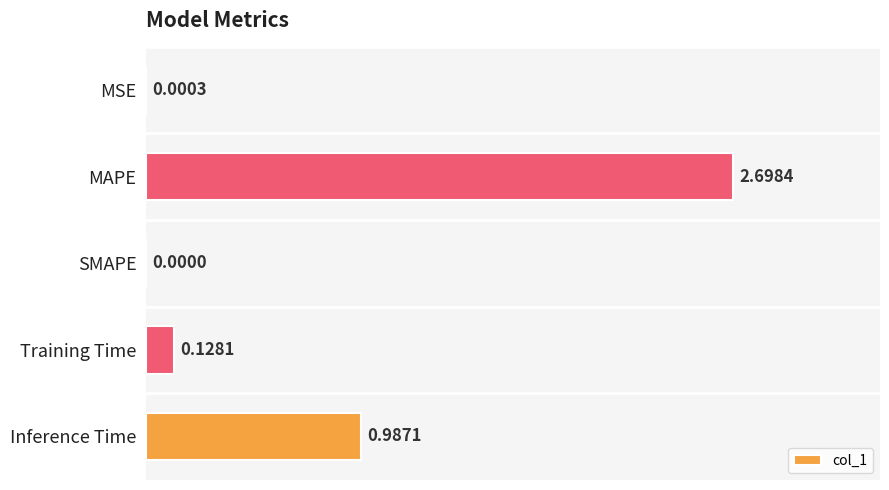

What is the sum of all values?

3.8